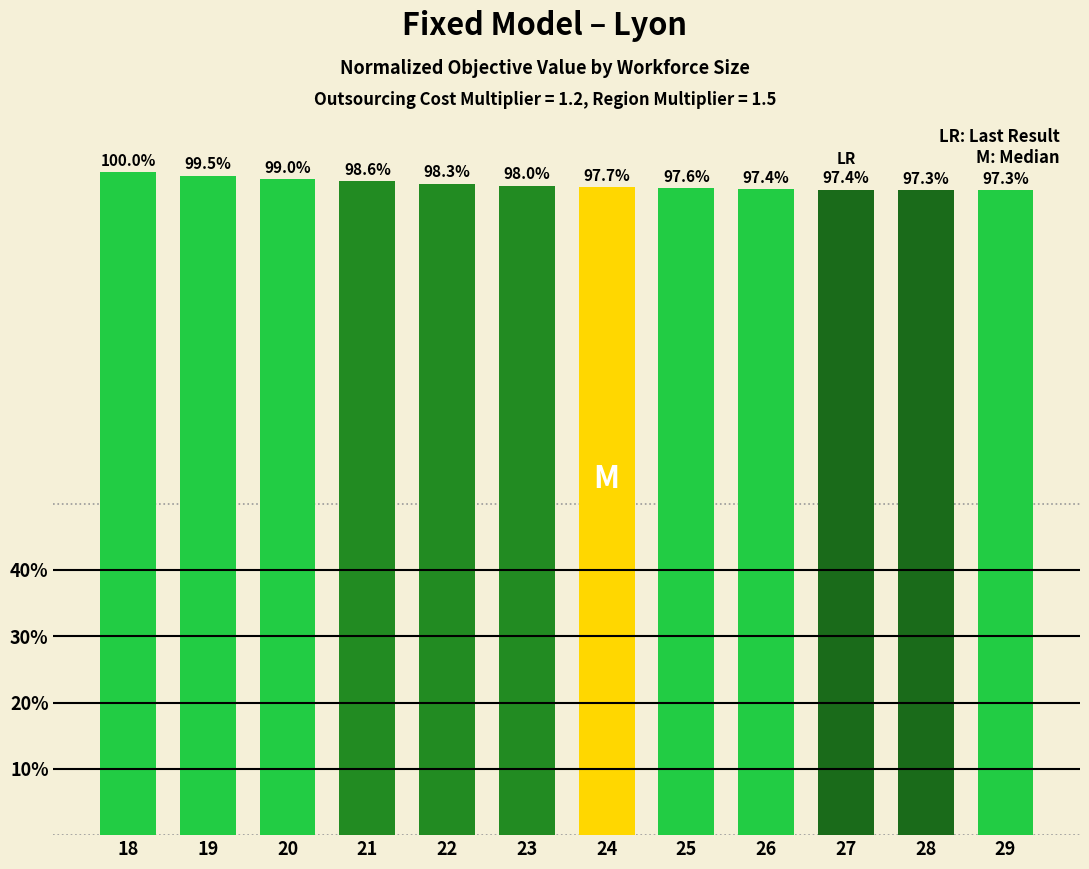

Are the bars grouped side by side (vs. stacked)?

No